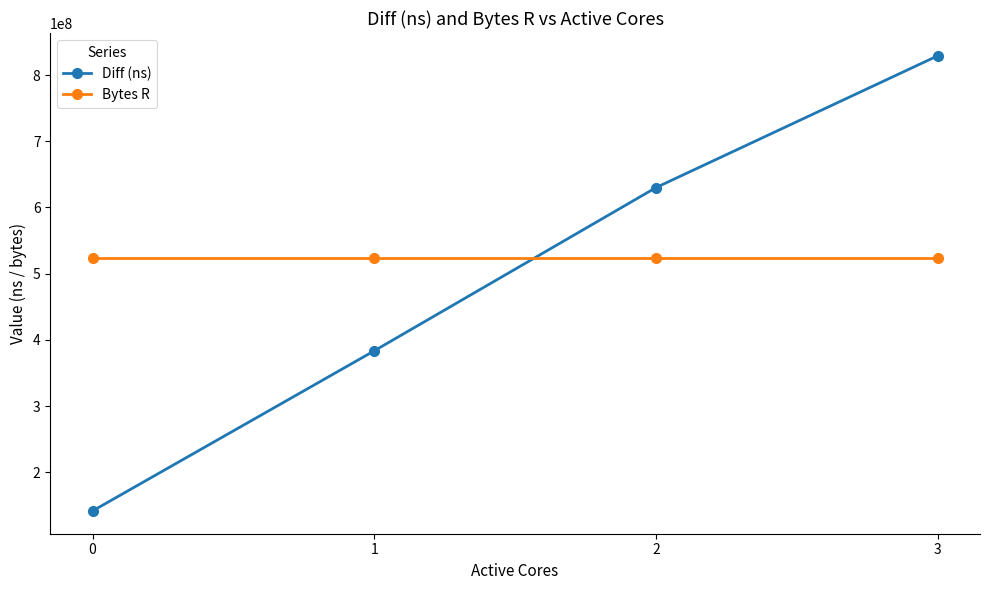

Reading right to left, list all the values displayed in this chart.

Diff (ns): 829058927	629979126	383450463	141568455
Bytes R: 524288000	524288000	524288000	524288000